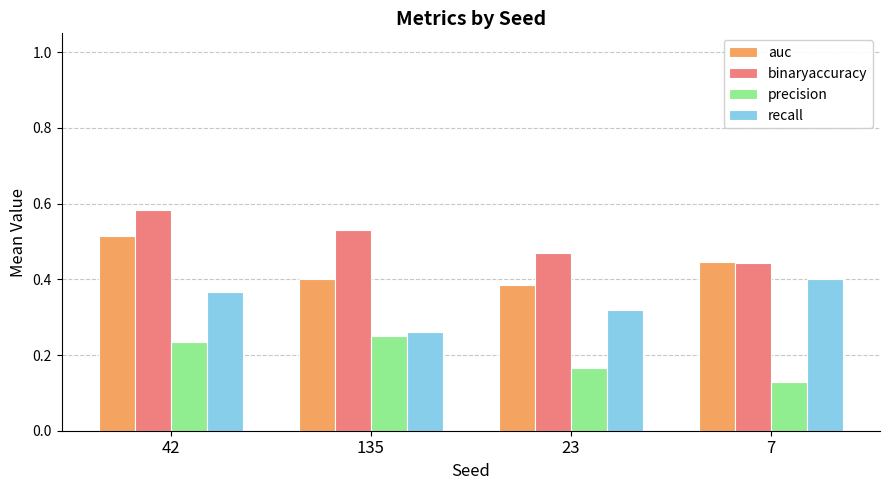

How many recall values are between 0 and 1?

4